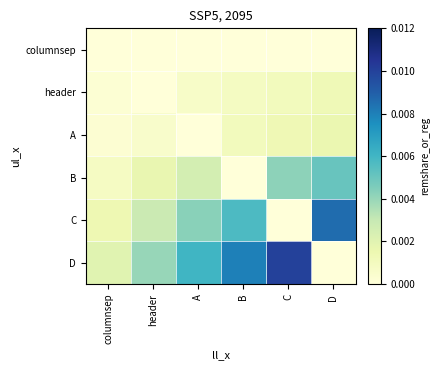

At C, list the series in order from largest to smallest.

D, B, A, header, columnsep, C